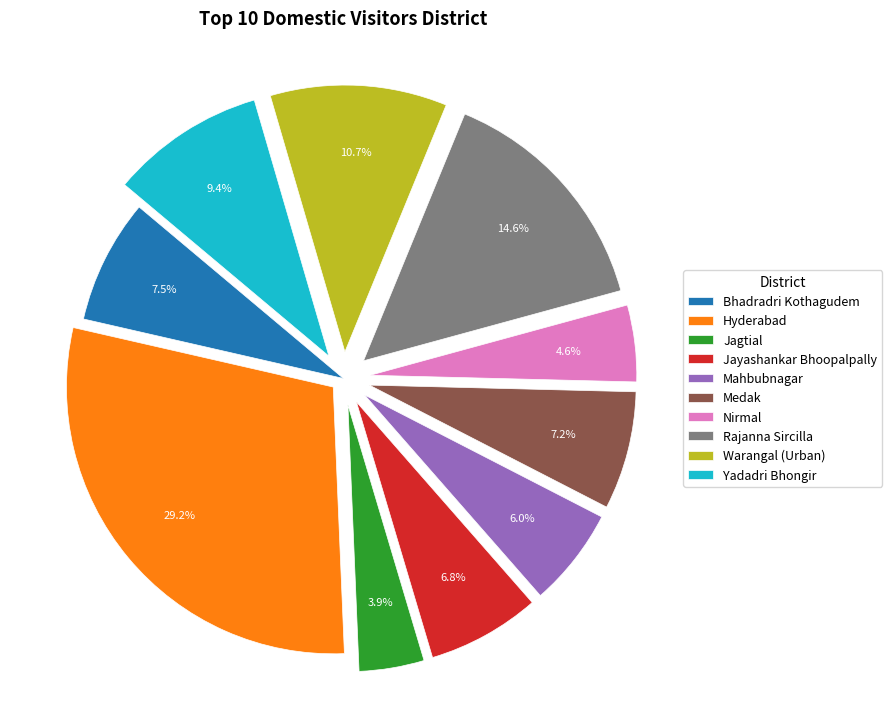

How many segments does this pie chart have?

10